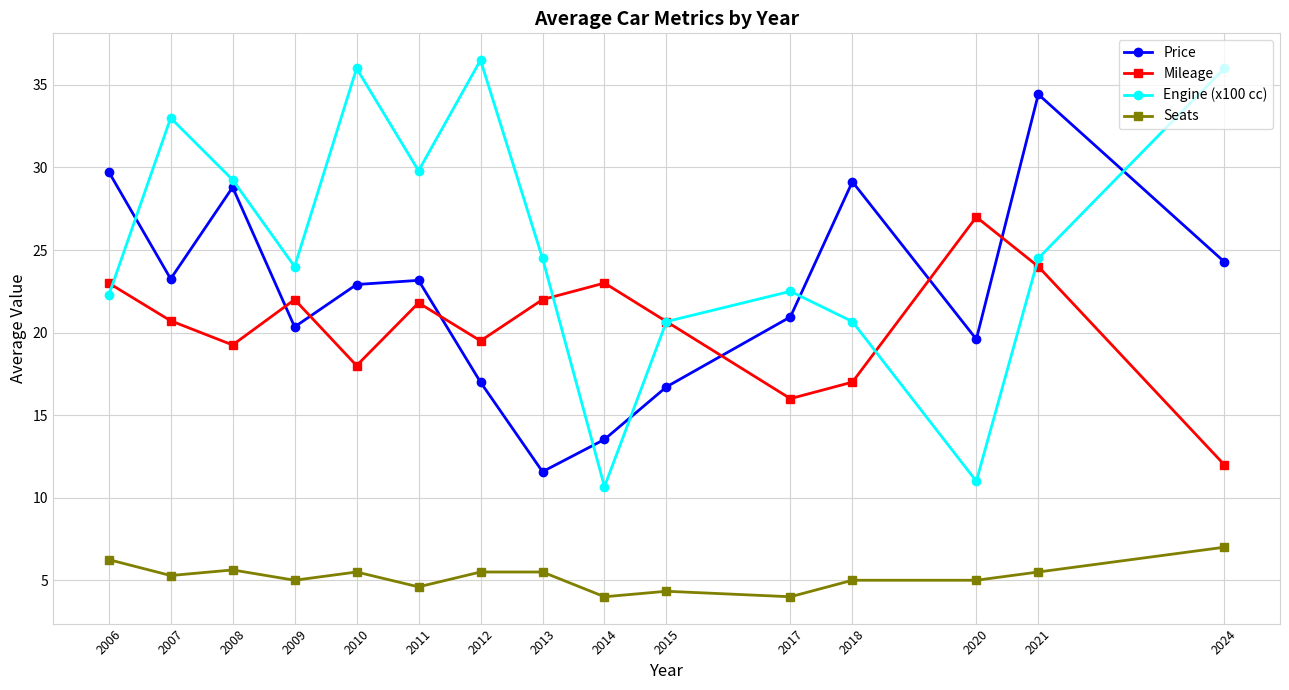

Which series has the largest range (max minus min)?

Engine (x100 cc)